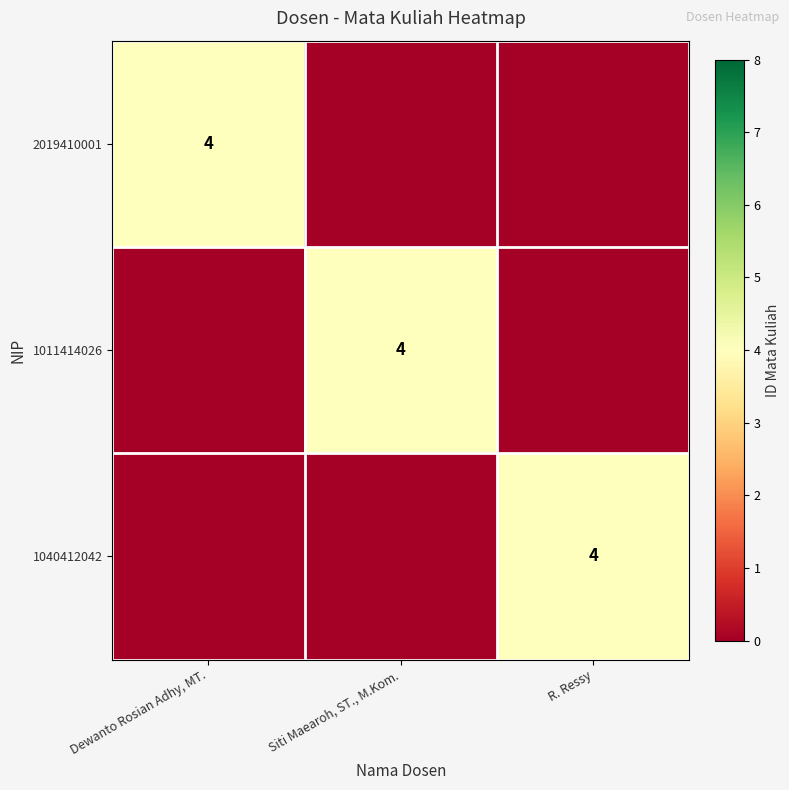

What is the total value across all series at Dewanto Rosian Adhy, MT.?

4